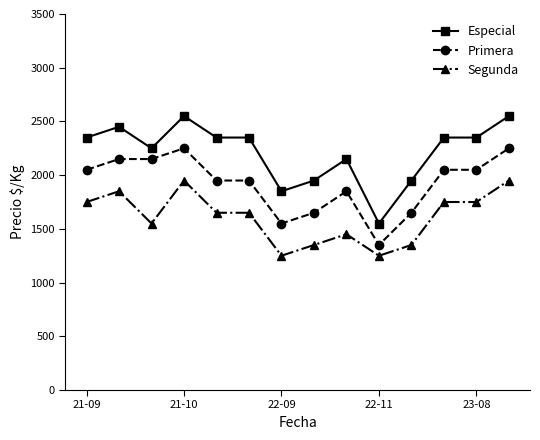

How many Especial values are between 1950 and 2350?

9